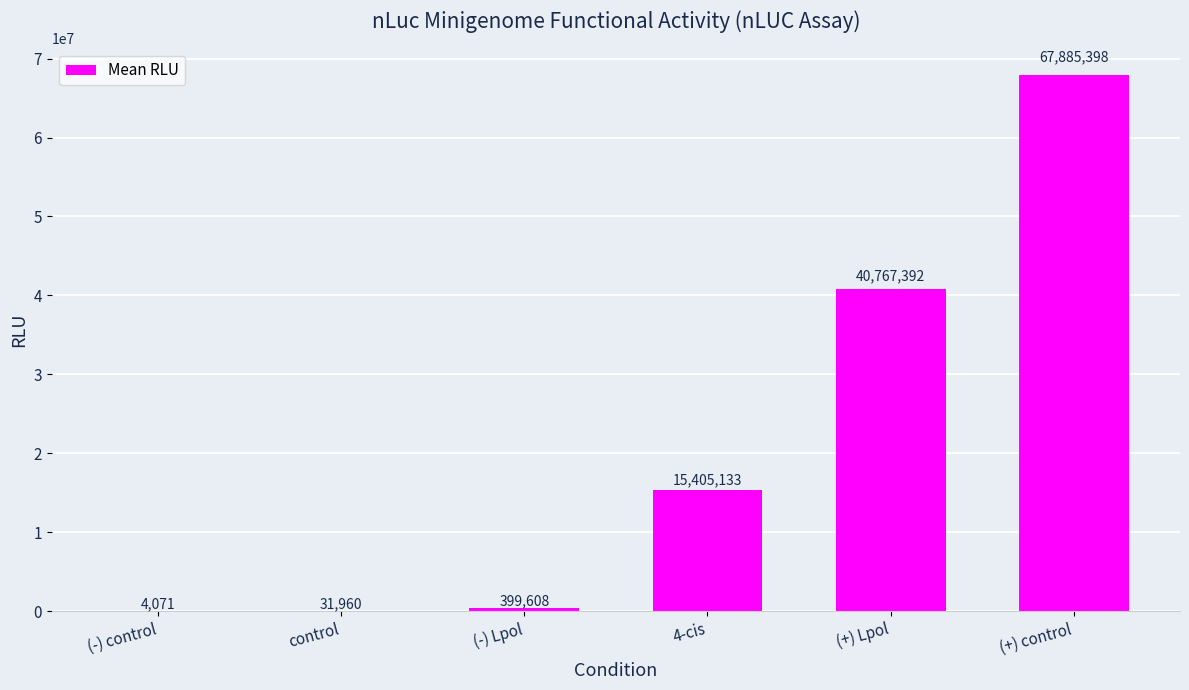

What is the maximum value shown in the chart?

67885398.3